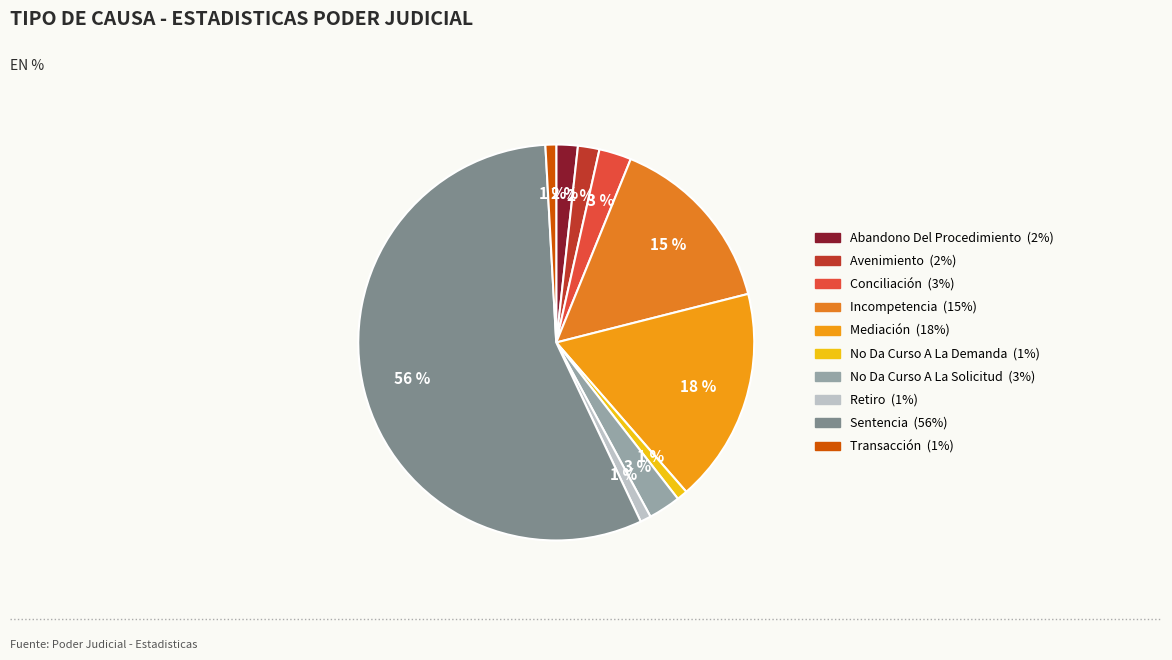

Does Incompetencia represent more than half of the total?

No